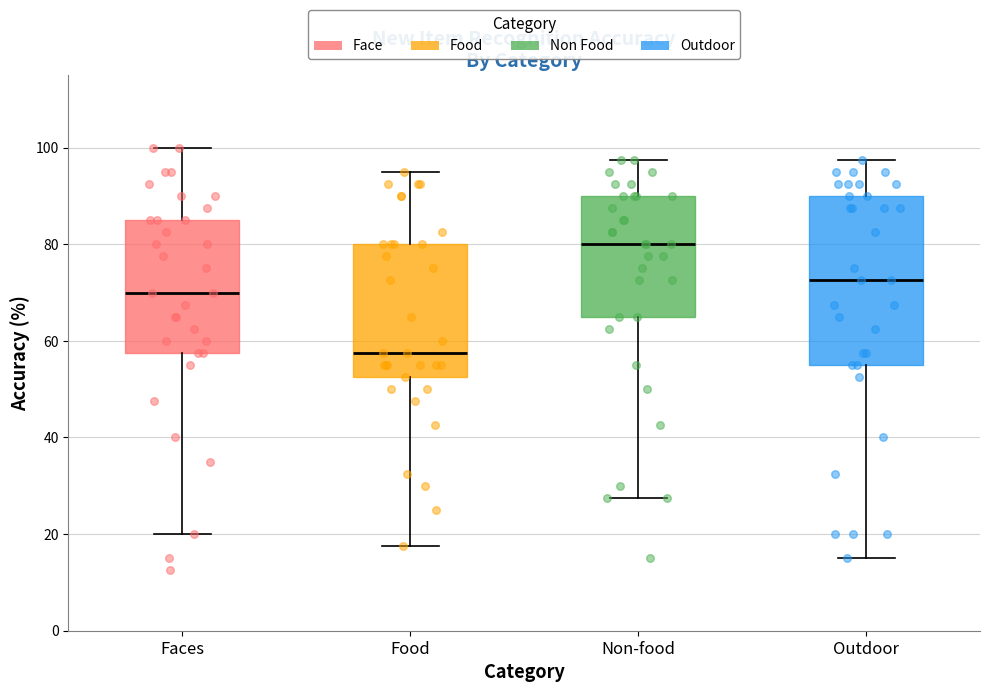

Where is the upper edge of the box for Non-food on the y-axis? The values are not printed on the chart, so give them approximately, as read against the axis.

90